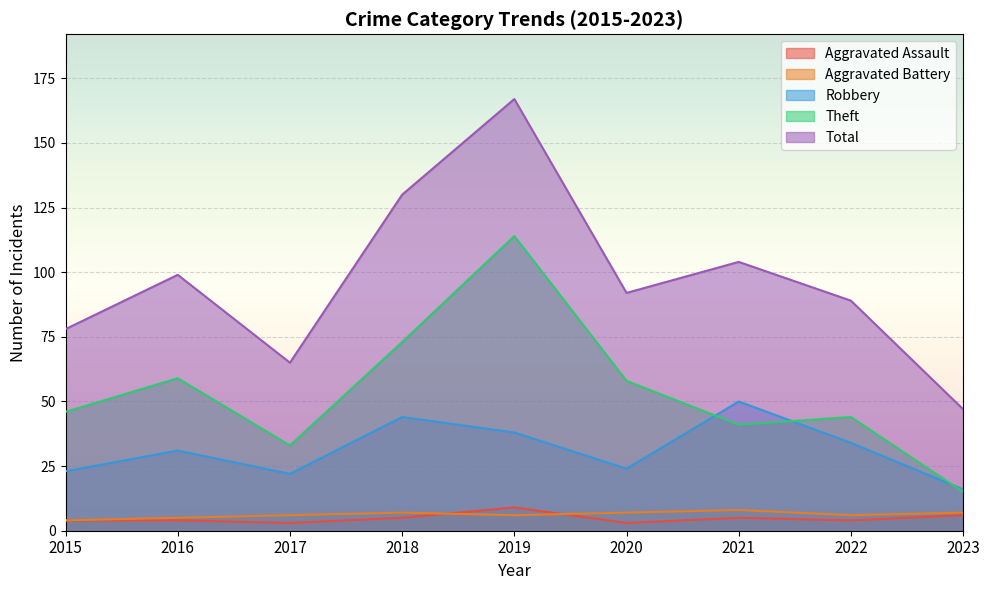

Is it true that Theft equals 58 at 2020?

True